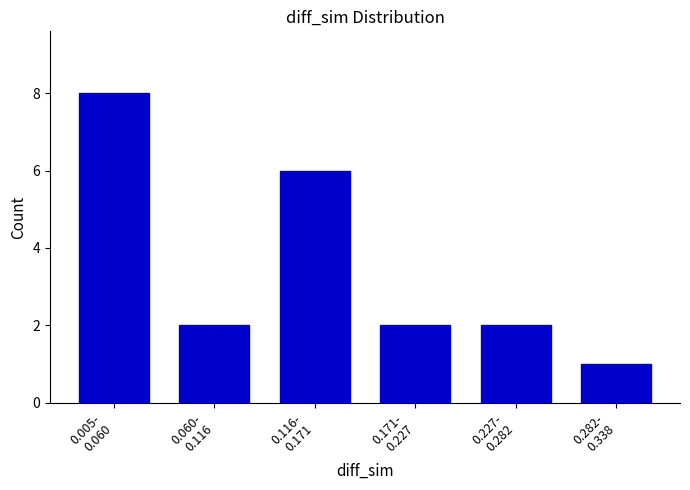

Reading left to right, what are all the values shown in this chart?

8	2	6	2	2	1